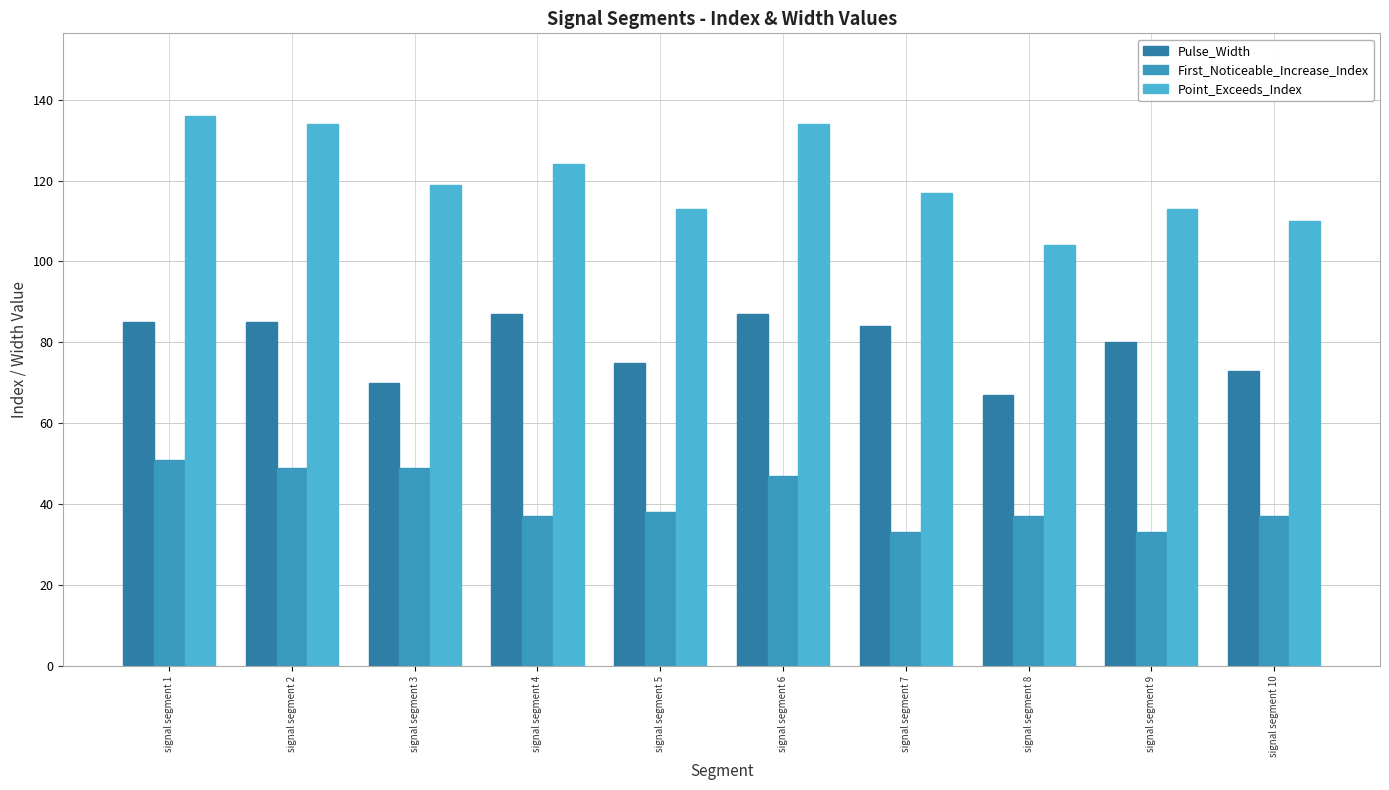

What is the difference between the second highest and second lowest values in the First_Noticeable_Increase_Index series?

16